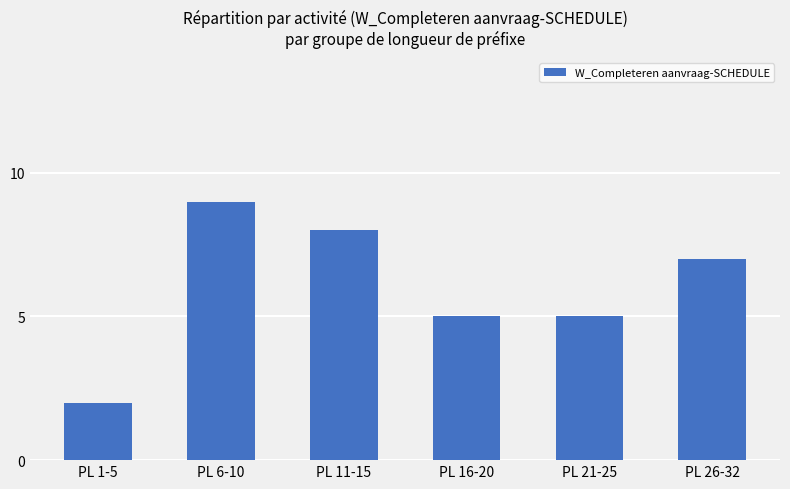

Reading left to right, transcribe all the data shown in this chart.

2	9	8	5	5	7